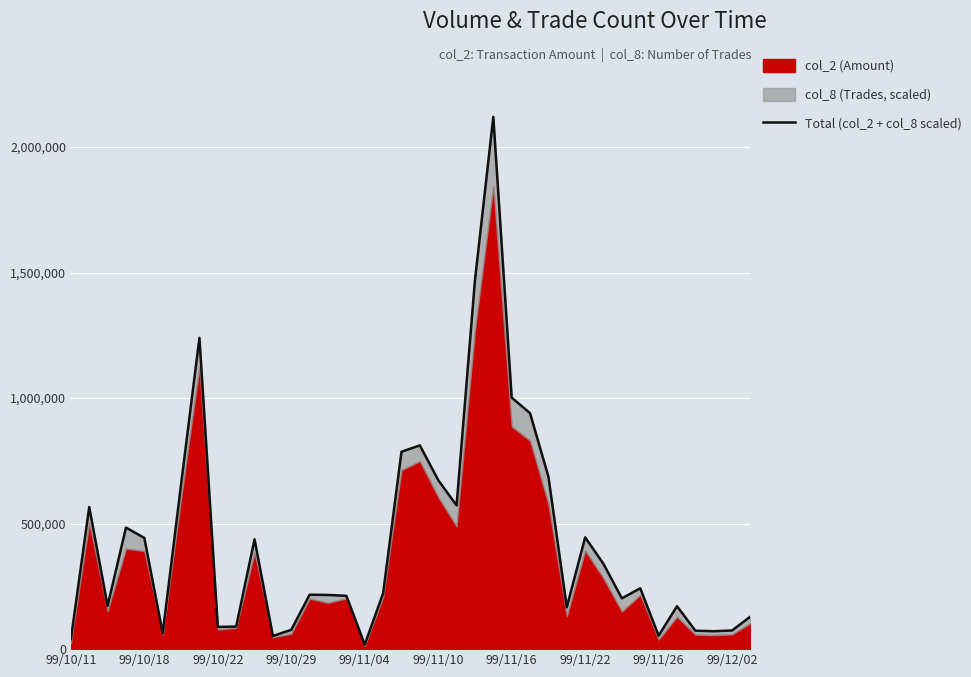

What is the difference between the maximum and minimum values?

2102248.5